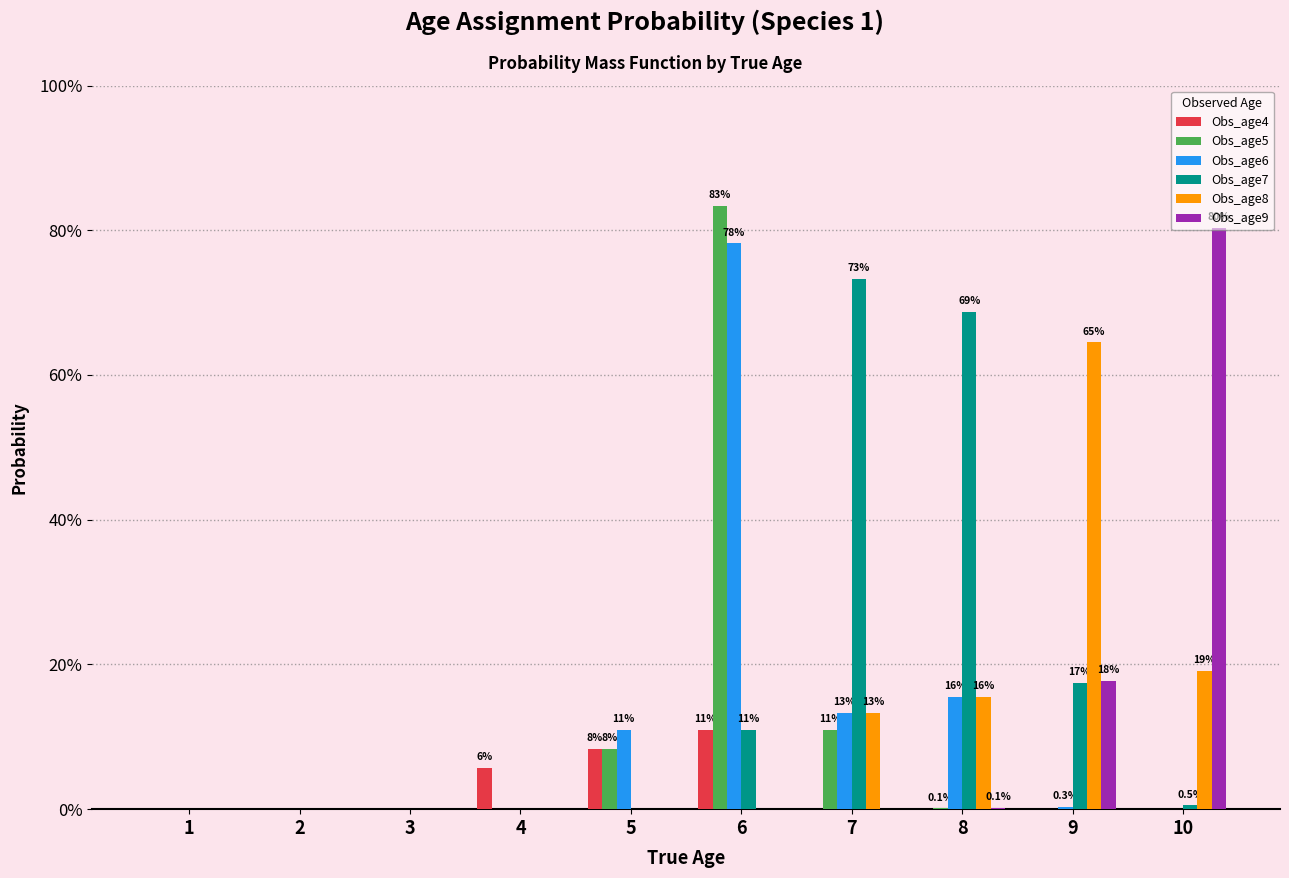

The Obs_age5 series shows 0.0 at 1. True or false?

True